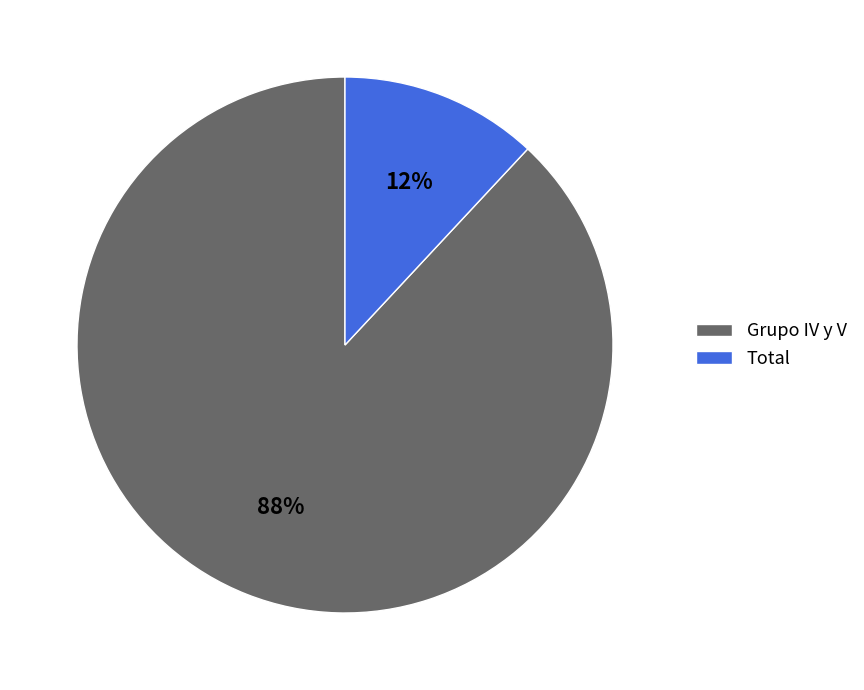

The Grupo IV y V slice represents 99% of the pie. True or false?

False